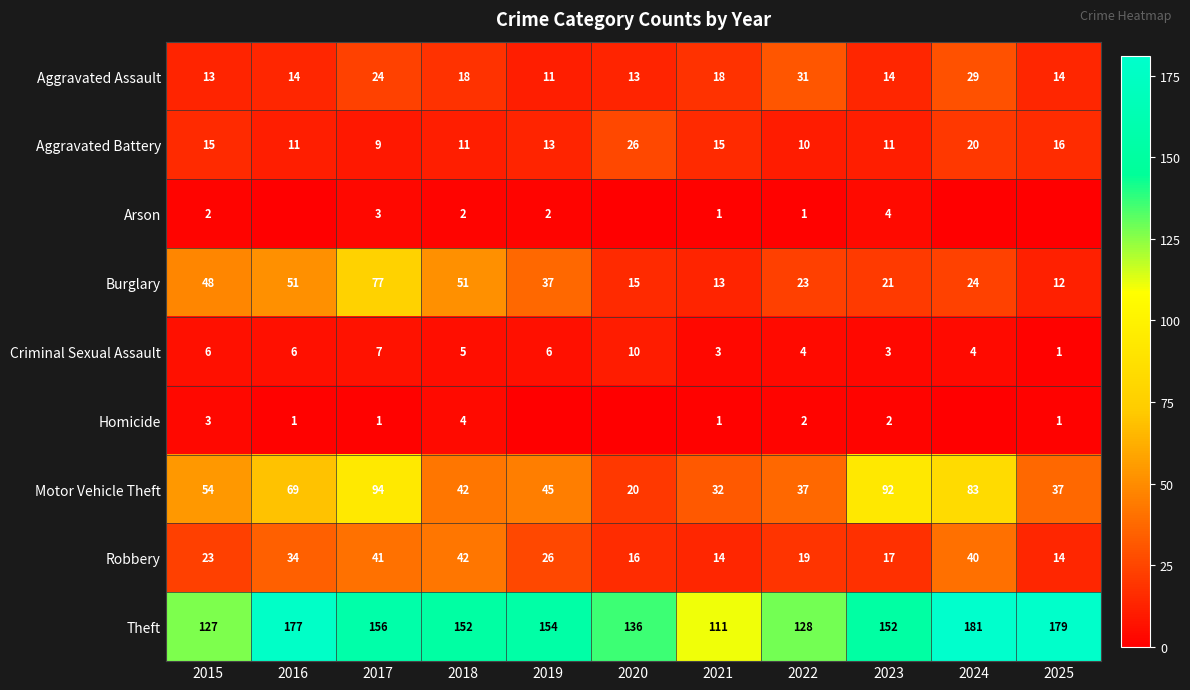

Which label corresponds to the largest value in the chart?

2024